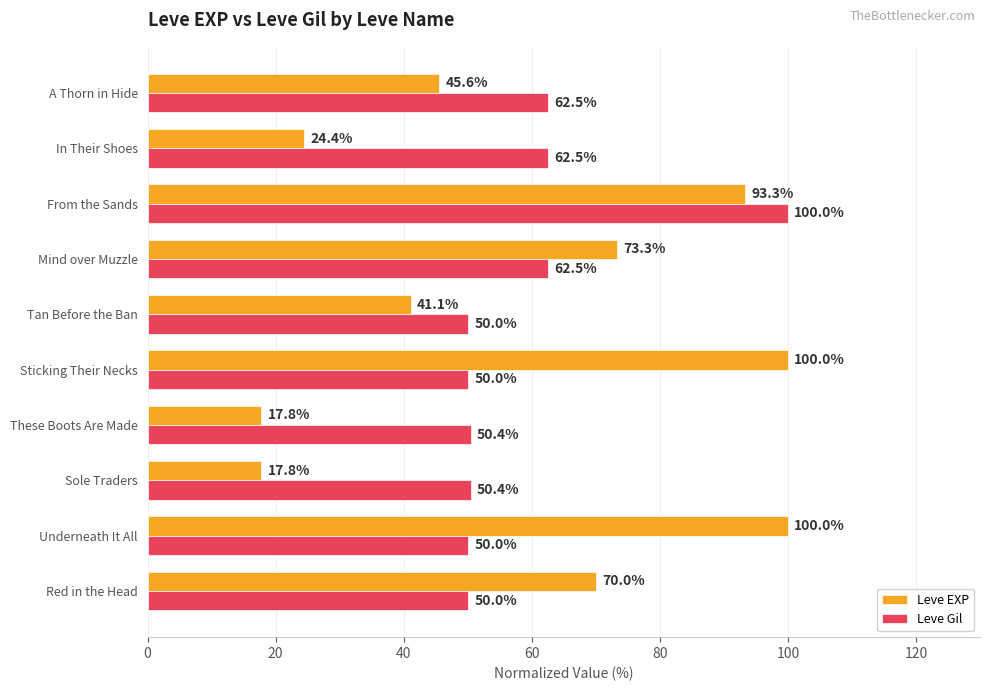

Read the Leve Gil value at Red in the Head.

50.0